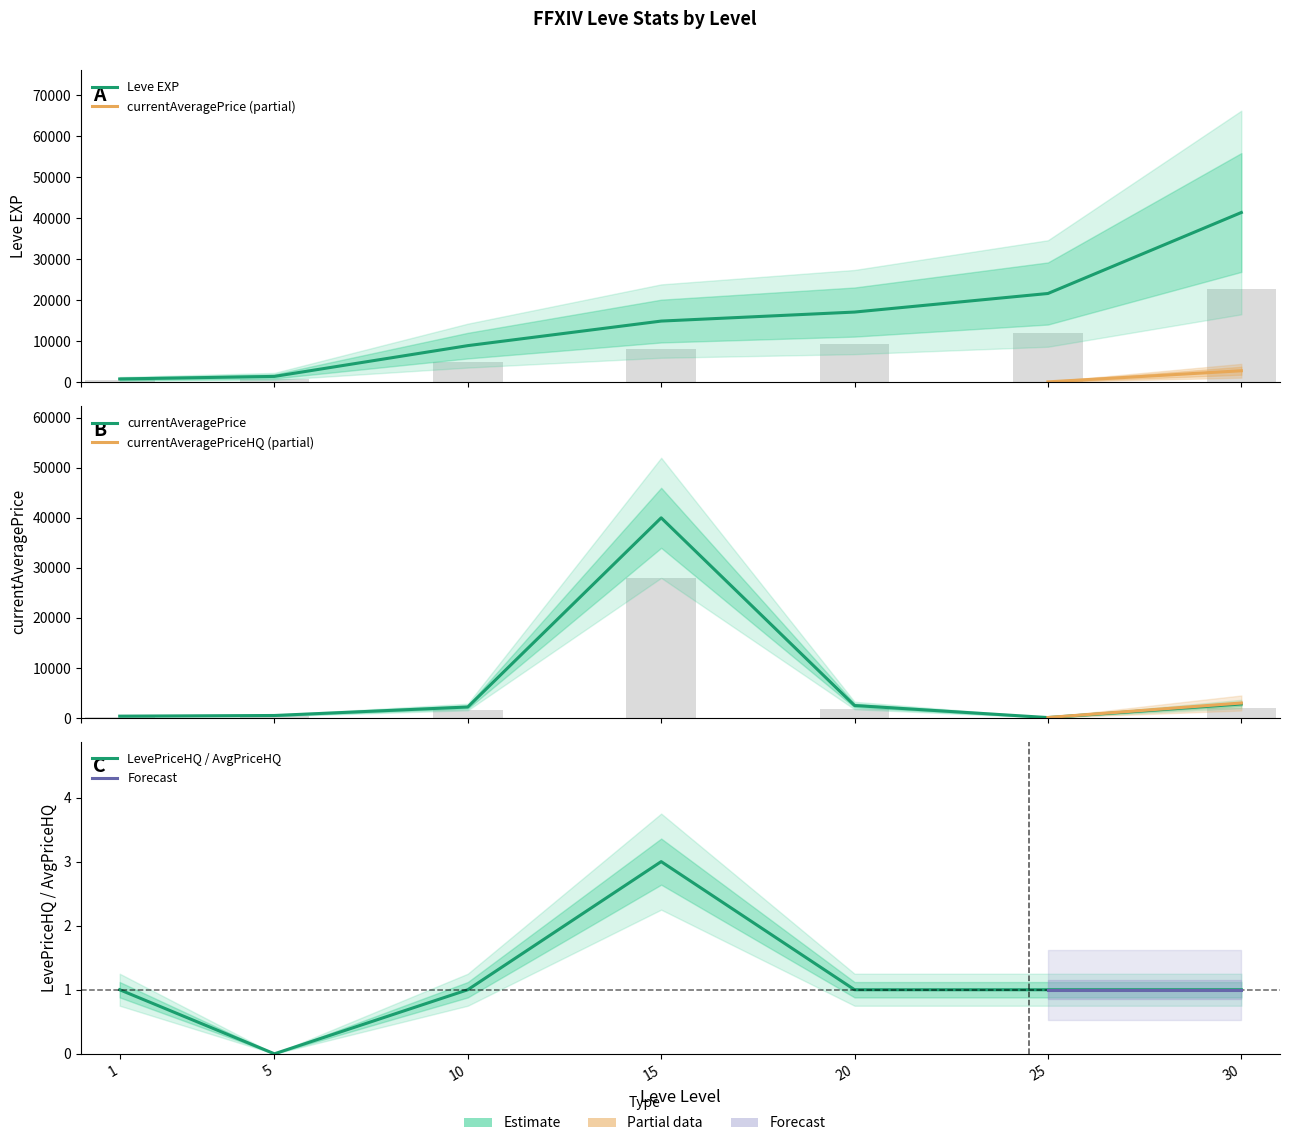

What is the average value of the Leve EXP series?

15178.6